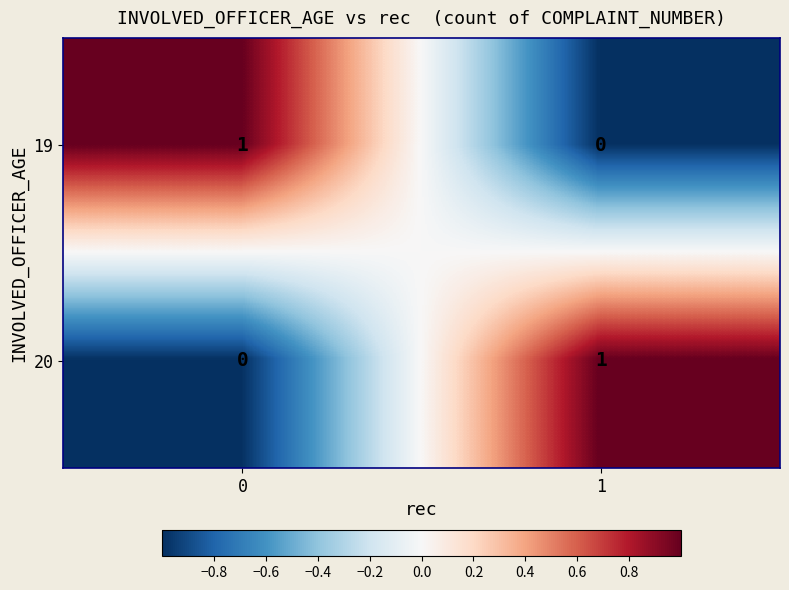

Count the number of categories in the chart.

2